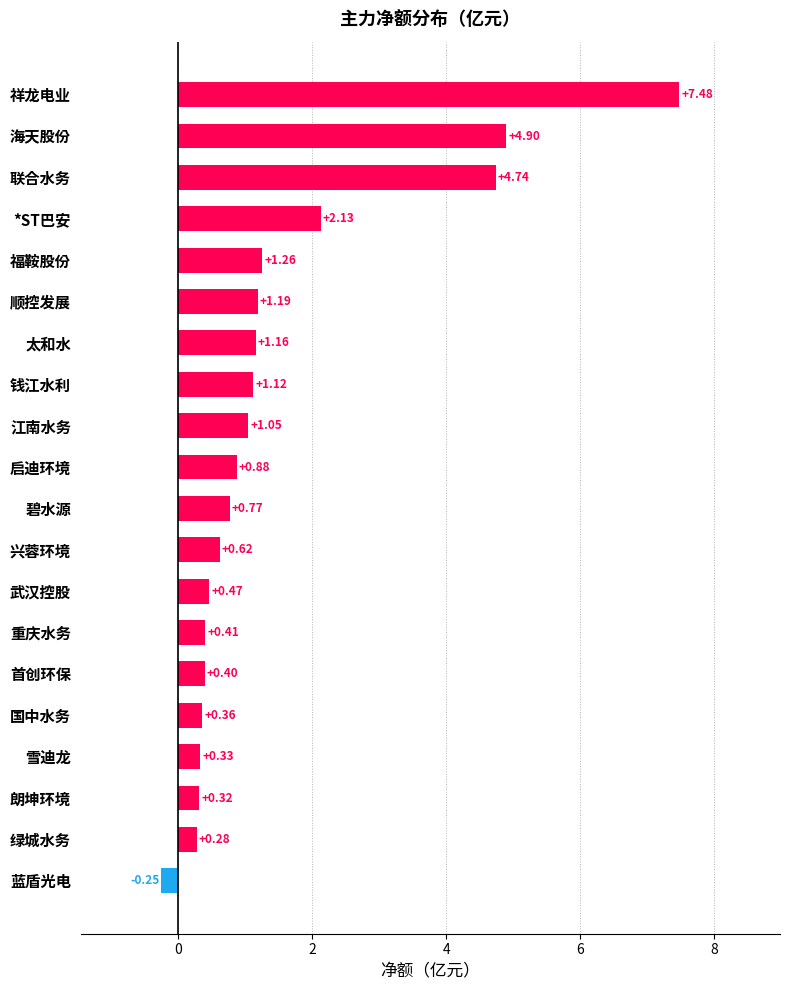

List the labels in order of value, largest first.

祥龙电业, 海天股份, 联合水务, *ST巴安, 福鞍股份, 顺控发展, 太和水, 钱江水利, 江南水务, 启迪环境, 碧水源, 兴蓉环境, 武汉控股, 重庆水务, 首创环保, 国中水务, 雪迪龙, 朗坤环境, 绿城水务, 蓝盾光电